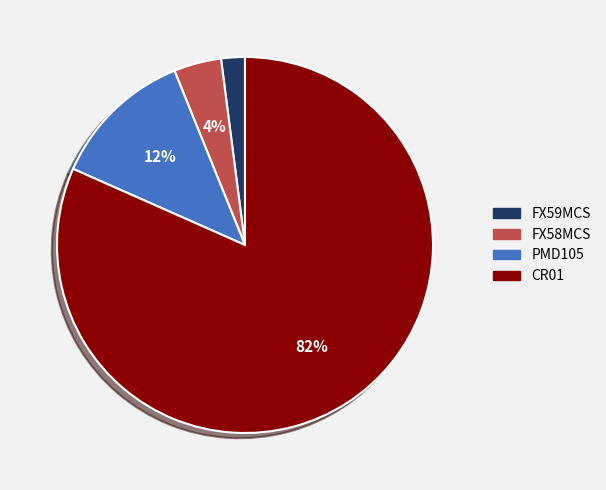

Does PMD105 account for over 50% of the chart?

No